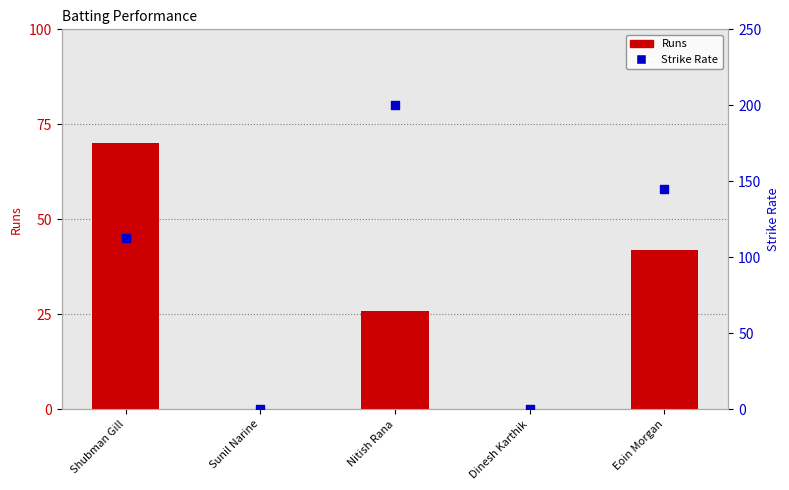

At how many categories does at least one series exceed 54?

3